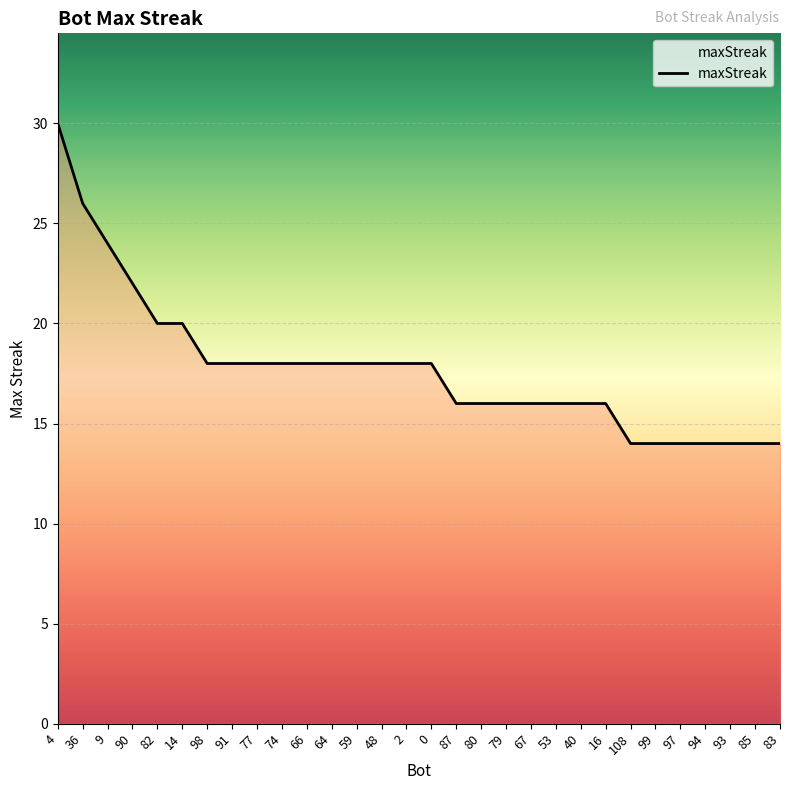

Where is the data nearest to the value 22?

90